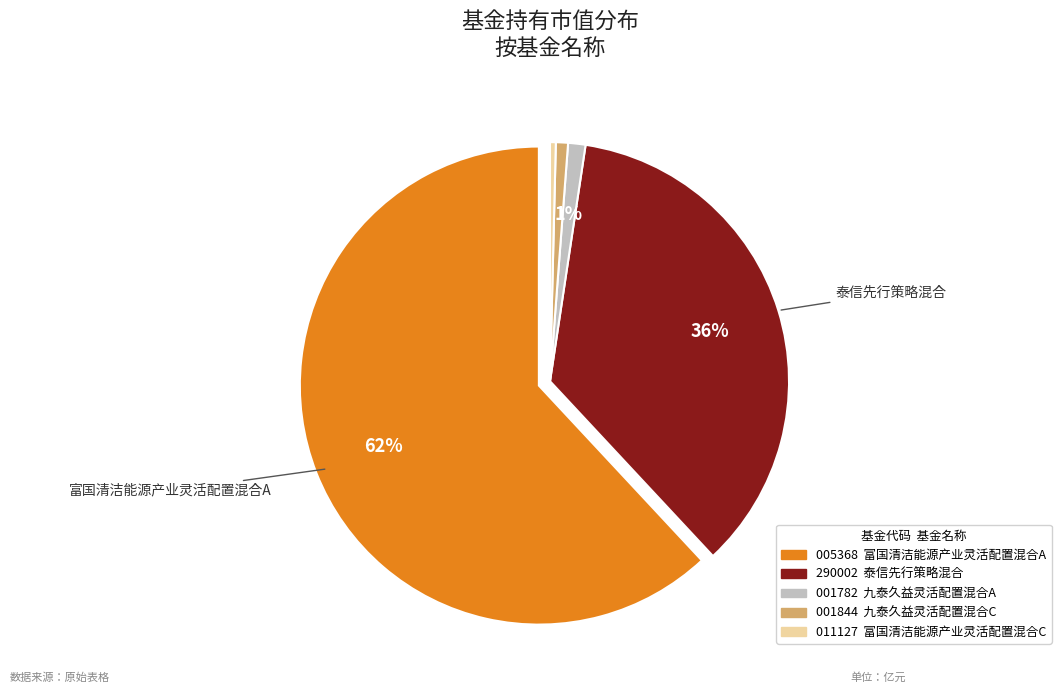

How many segments does this pie chart have?

5